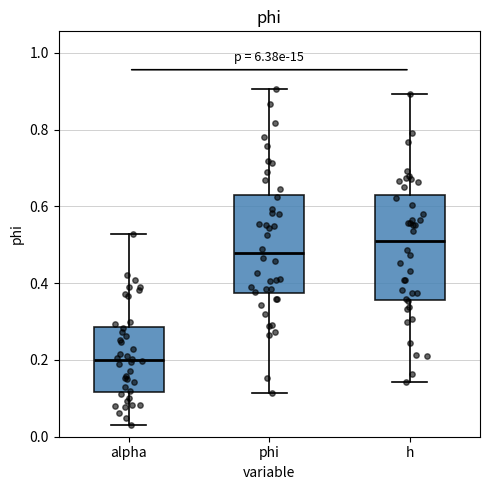

Where does the lower whisker of the box for h end on the y-axis? The values are not printed on the chart, so give them approximately, as read against the axis.

0.14